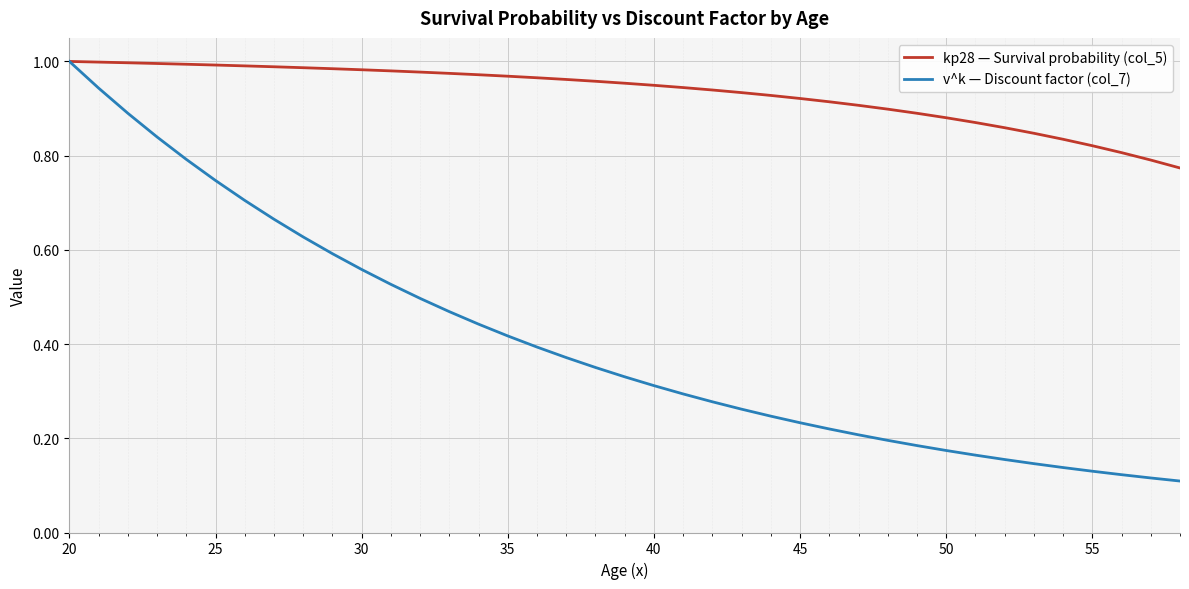

Rank the series by their average value, from highest to lowest.

kp28 — Survival probability (col_5), v^k — Discount factor (col_7)